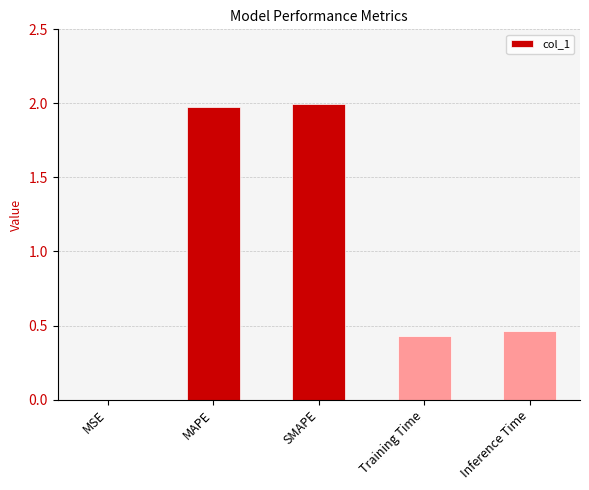

What is the maximum value shown in the chart?

2.0